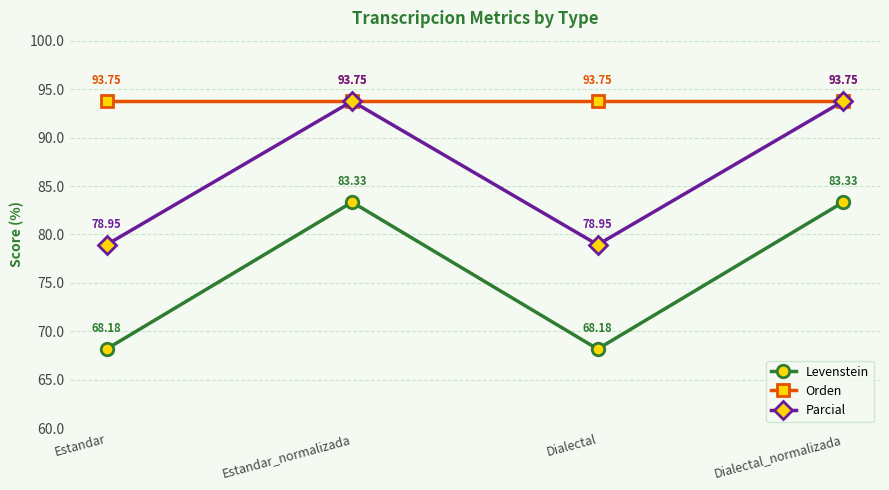

At which category does Levenstein reach its first local peak?

Estandar_normalizada